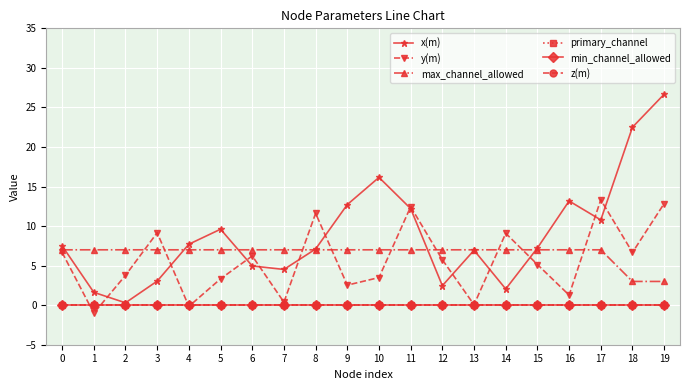

Between 0 and 6, which series saw the biggest shift?

x(m)